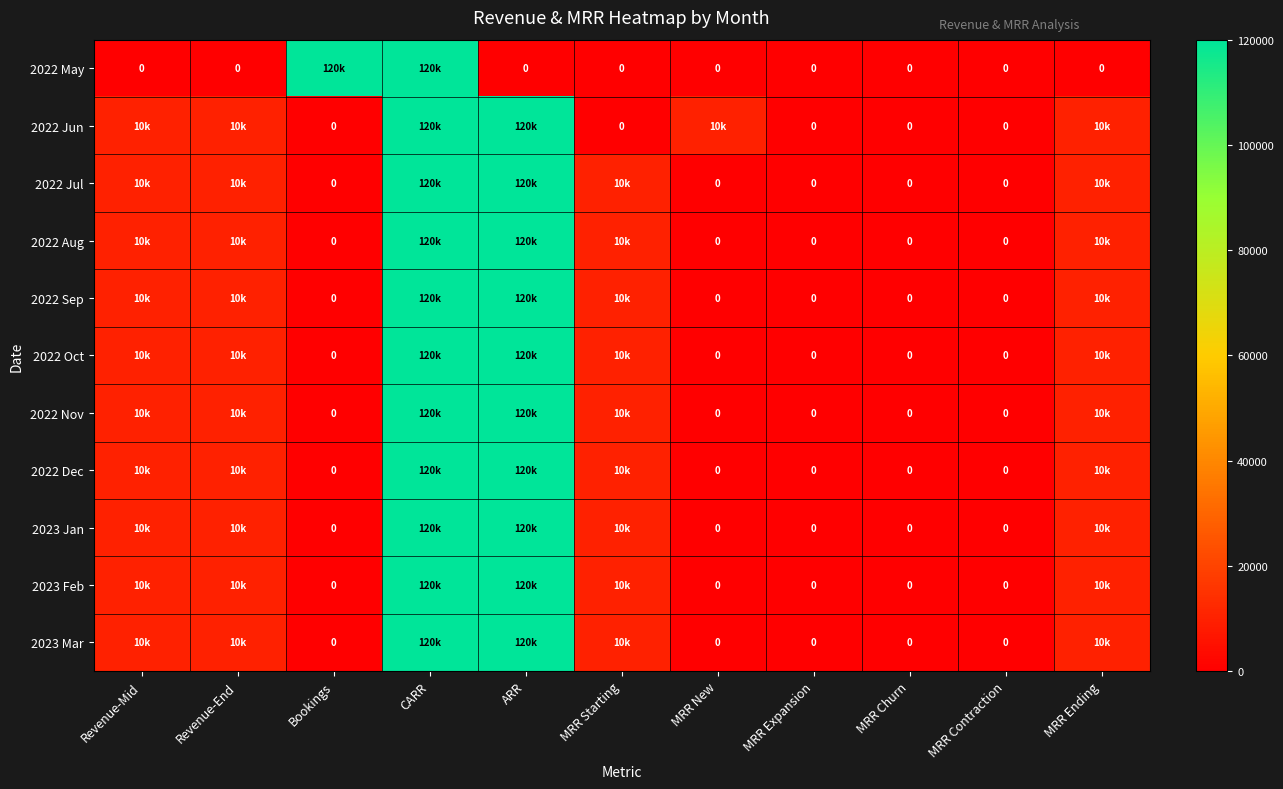

Where does the 2022 Sep series first go above 10000?

CARR